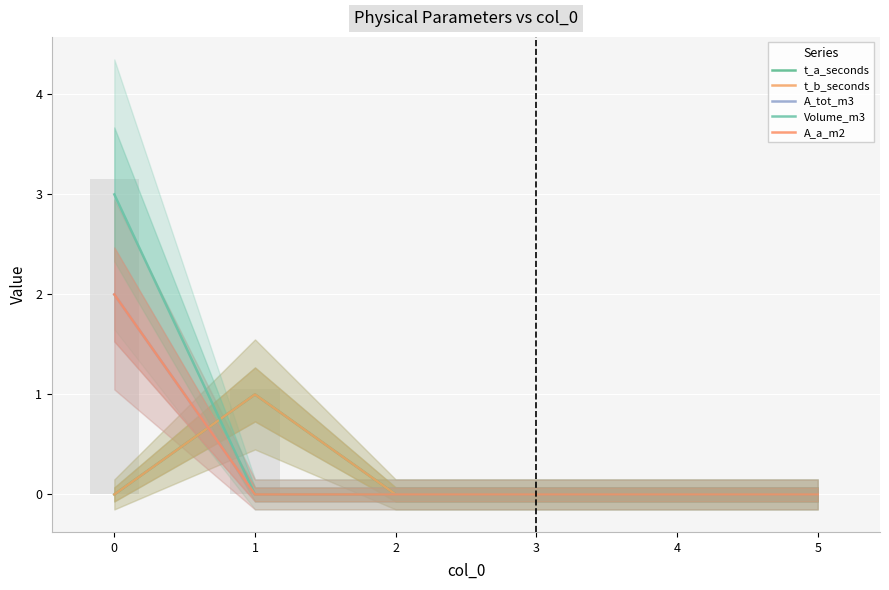

At how many categories does at least one series exceed 1?

1